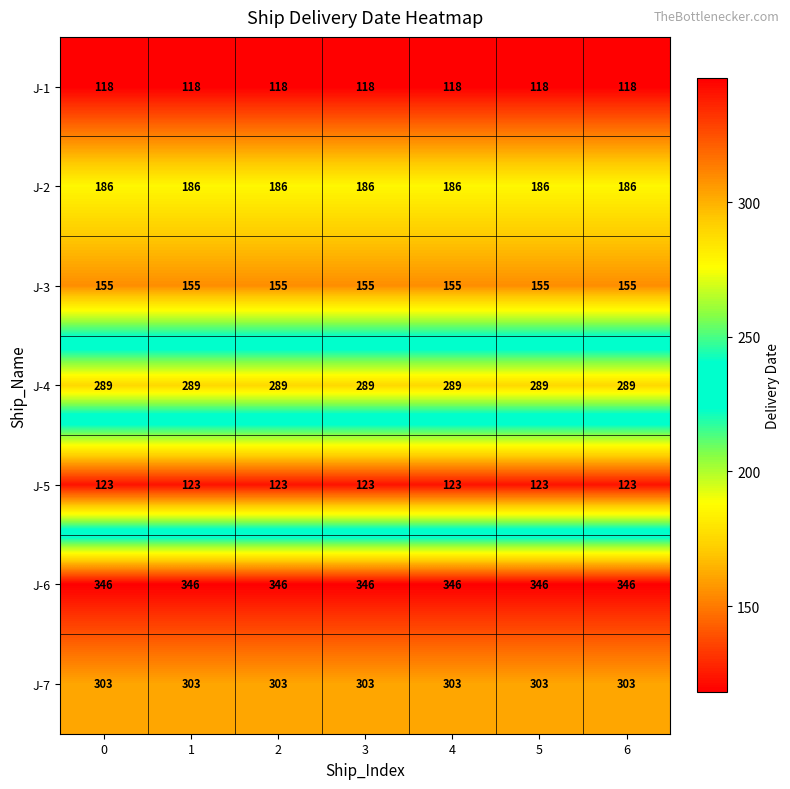

What is the maximum value for J-7?

303